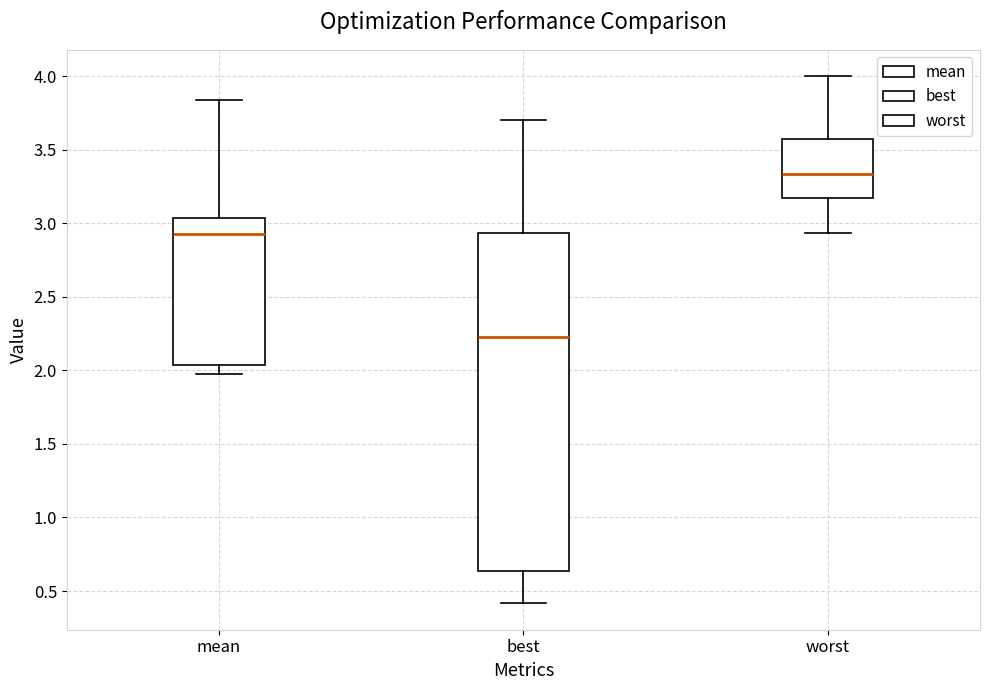

Reading left to right, transcribe this box plot: for each box, give where its median line is, the range the box spans, and where its two whiskers end, as read against the y-axis. The values are not printed on the chart, so give them approximately, as read against the axis.

mean: median 2.95, box 2.05 to 3.05, whiskers 2.00 to 3.85
best: median 2.20, box 0.65 to 2.95, whiskers 0.40 to 3.70
worst: median 3.35, box 3.15 to 3.55, whiskers 2.95 to 4.00